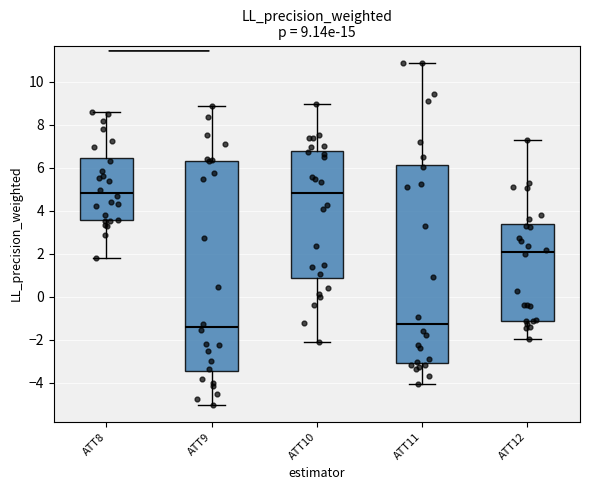

Comparing the boxes themselves (not the whiskers), which one is the tallest?

ATT9